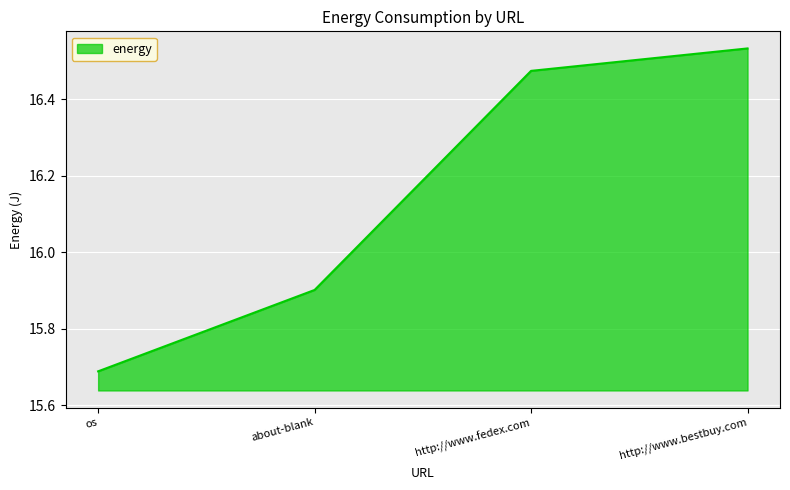

How many lines are shown in the chart?

1